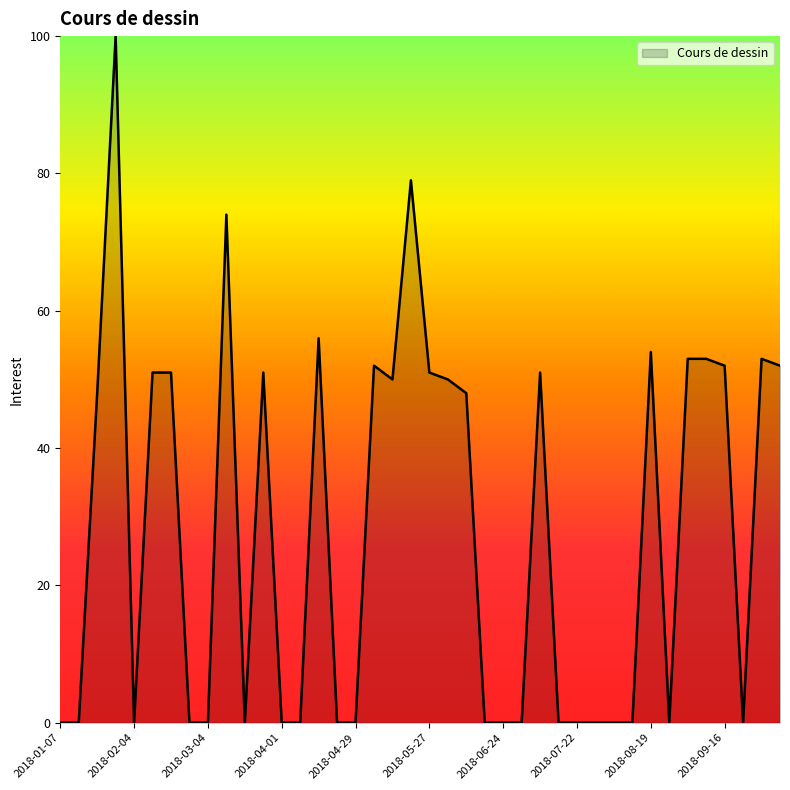

What is the difference between the maximum and minimum values?

100